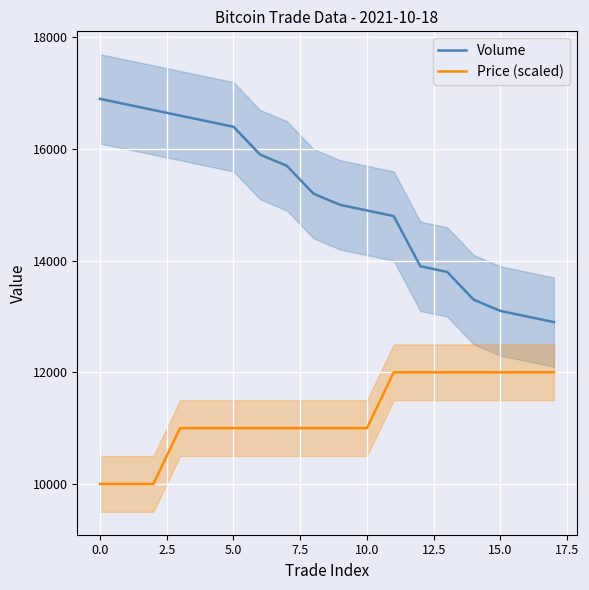

True or false: Price (scaled) has more than 2 points higher than both neighbors.

False